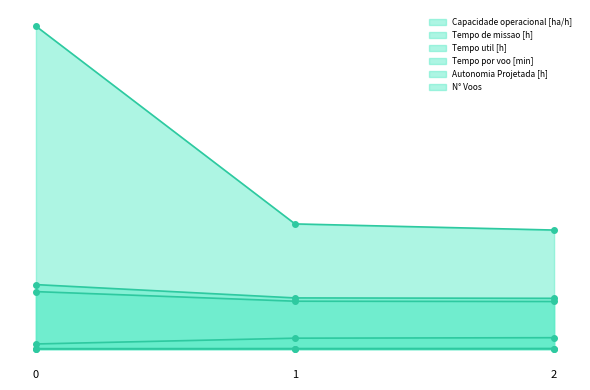

What is the sum of all Tempo de missao [h] values?

352.0